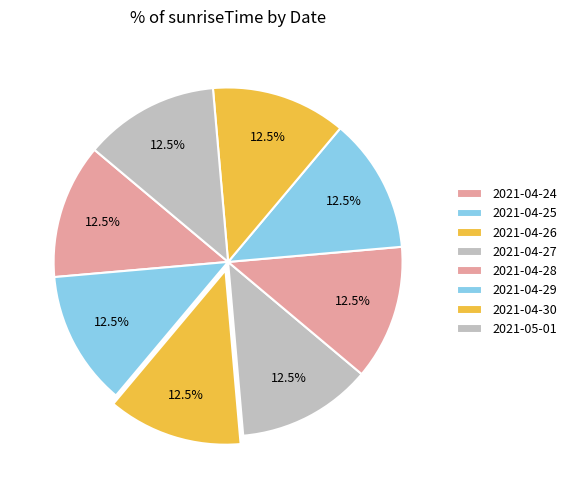

How many slices are in this pie chart?

8